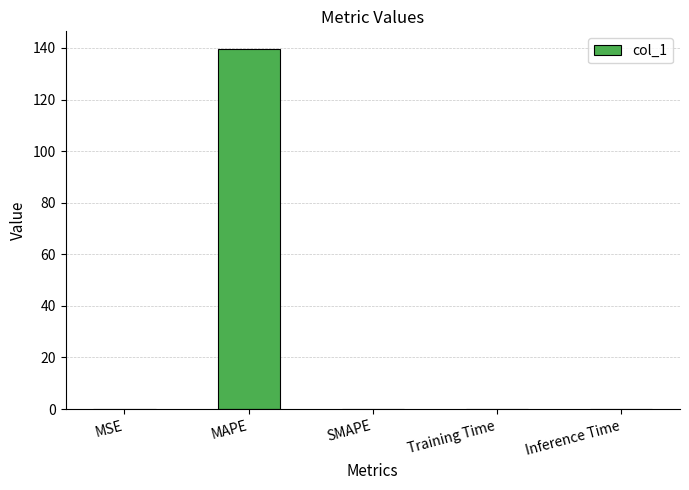

What is the greatest value displayed?

139.5